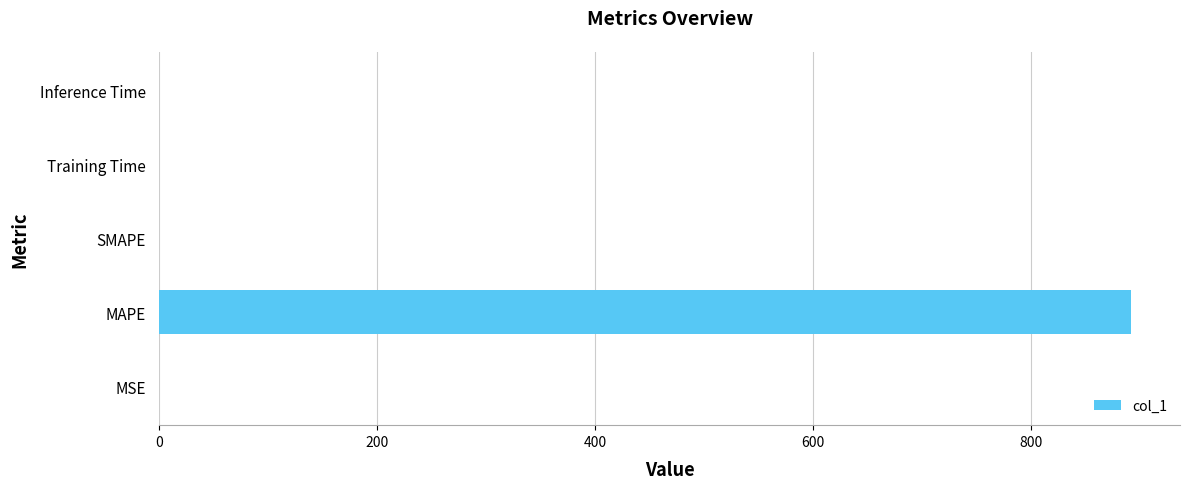

Does the chart contain stacked bars?

No